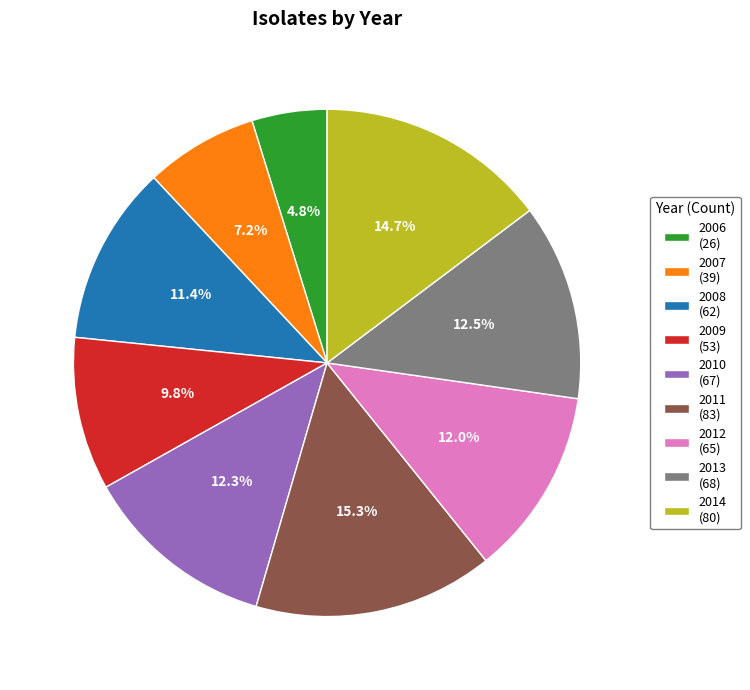

To the nearest percent, what is the difference between the largest and smallest slice percentages?

10%